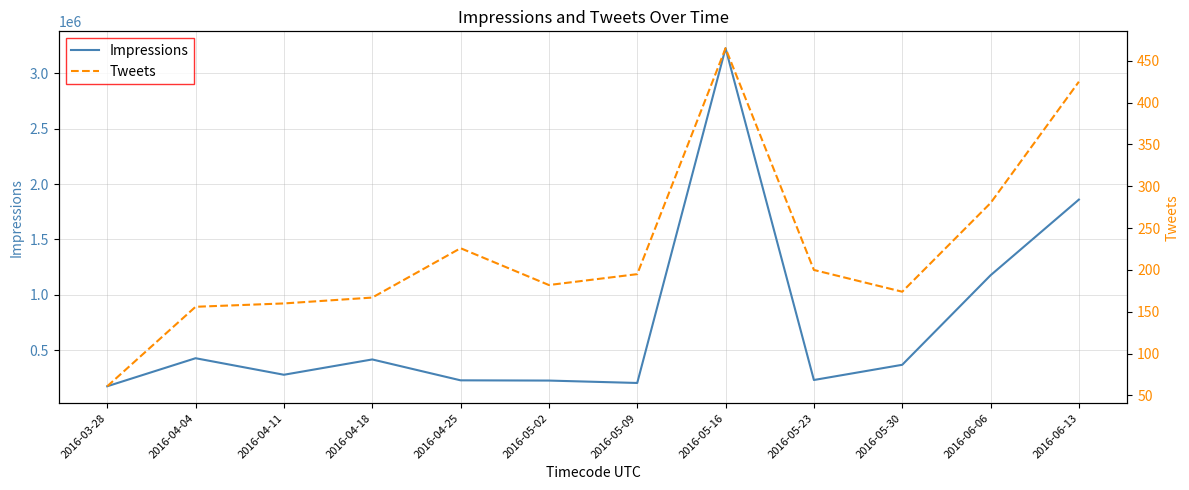

Which series has the largest range (max minus min)?

Impressions